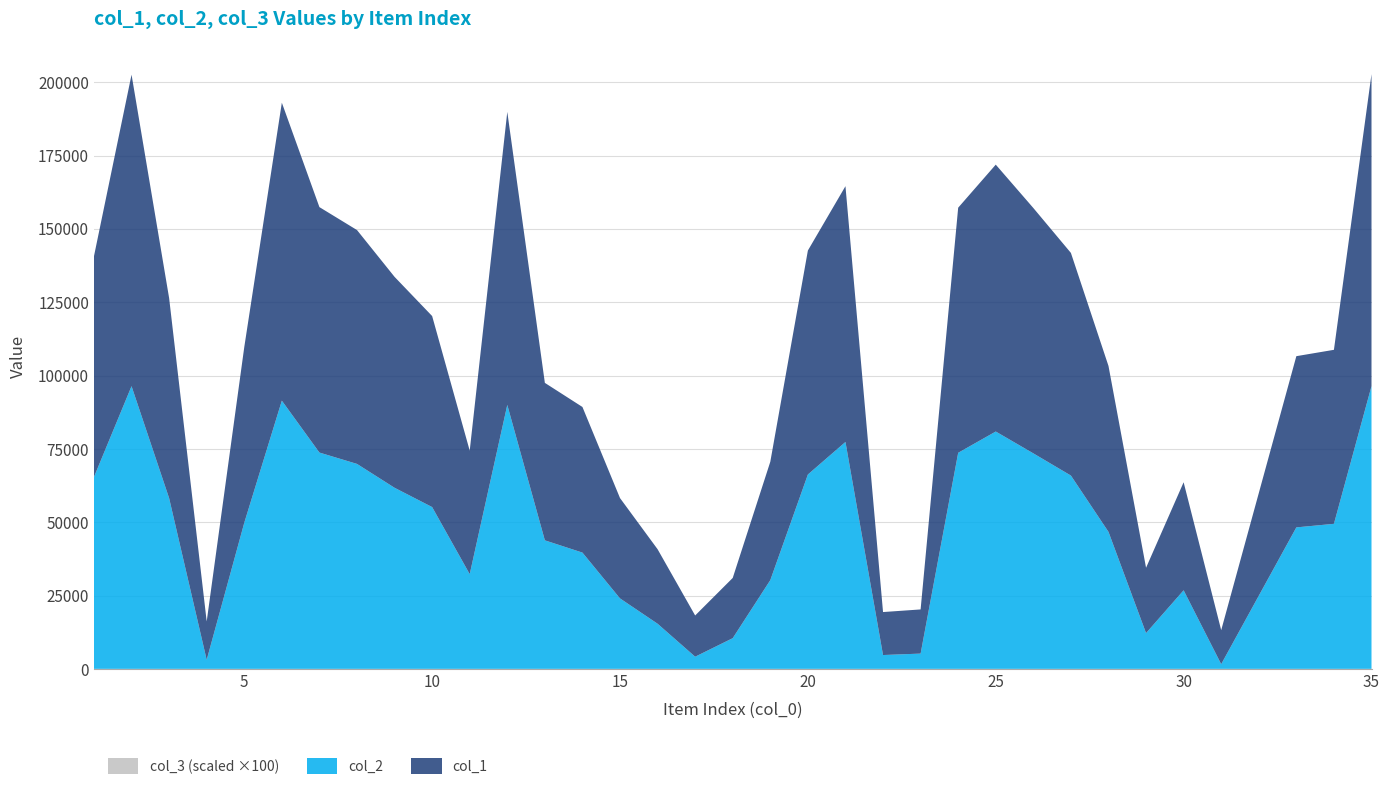

Reading right to left, what are all the values shown in this chart?

col_1: 106307	59291	58337	34953	11582	36809	22253	56524	75866	83605	90935	83516	15046	14644	87153	76318	40327	20526	14046	25388	34183	49619	53650	99839	42078	65085	71863	79681	83631	101525	59847	13065	68169	106131	75218
col_2: 96334	49417	48207	24918	1600	26771	12194	46692	65863	73429	80870	73620	5203	4712	77311	66229	30246	10459	4142	15374	24006	39614	43794	89940	32274	55130	61703	69837	73701	91390	49779	3084	58173	96329	65387
col_3: 1	1	1	1	1	1	1	1	1	1	1	1	1	1	1	1	1	1	1	1	1	1	1	1	1	1	1	1	1	1	1	1	1	1	1